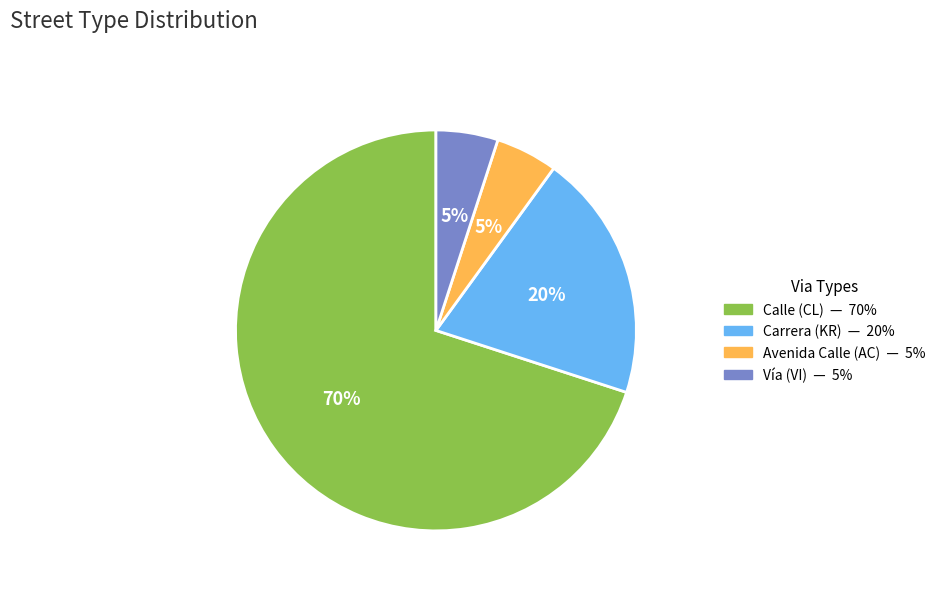

To the nearest percent, what is the difference between the largest and smallest slice percentages?

65%